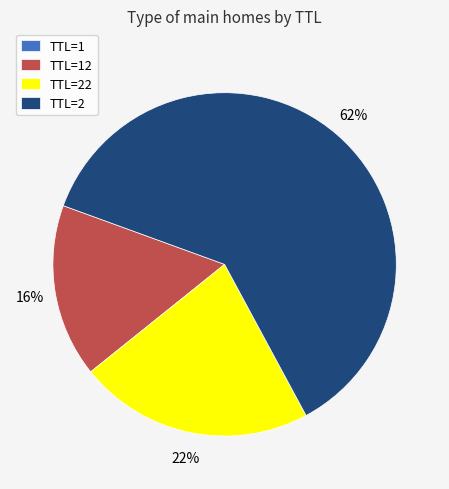

Does any single category account for the majority?

Yes